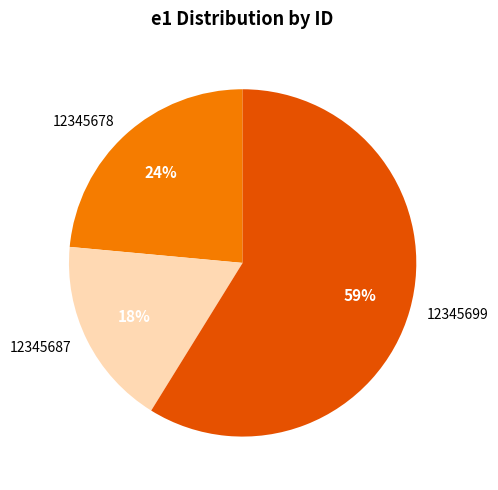

What is the ratio of the value at 12345678 to the value at 12345699?

0.4